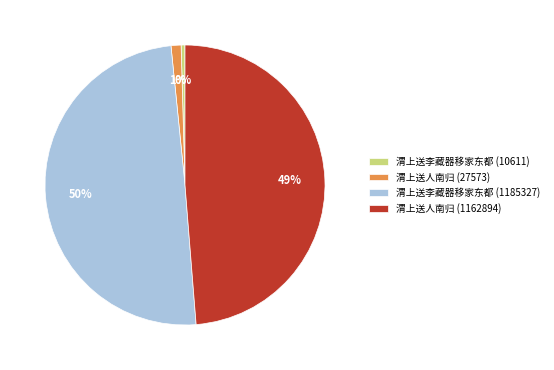

Between 渭上送李藏器移家东都 (1185327) and 渭上送人南归 (1162894), which is larger?

渭上送李藏器移家东都 (1185327)